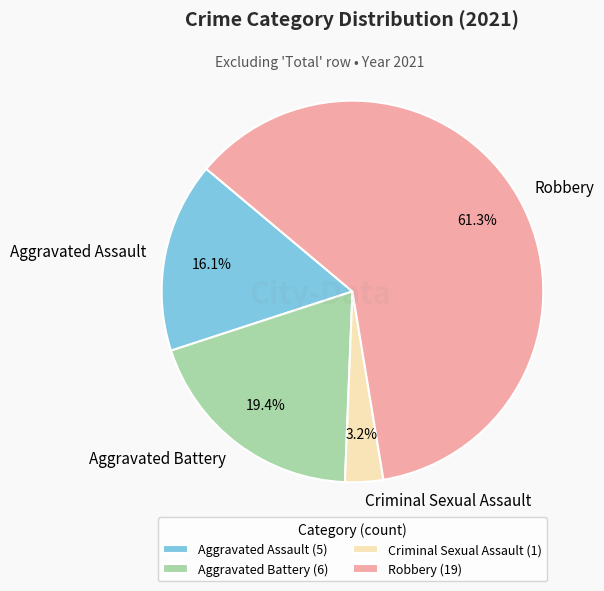

What is the smallest slice in the pie chart?

Criminal Sexual Assault